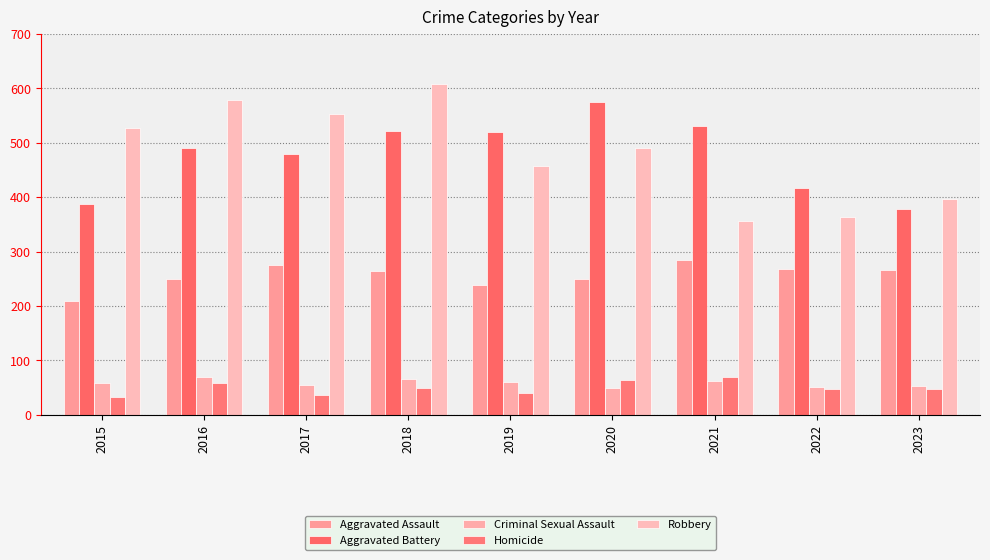

At which label does Aggravated Battery first exceed 491?

2018